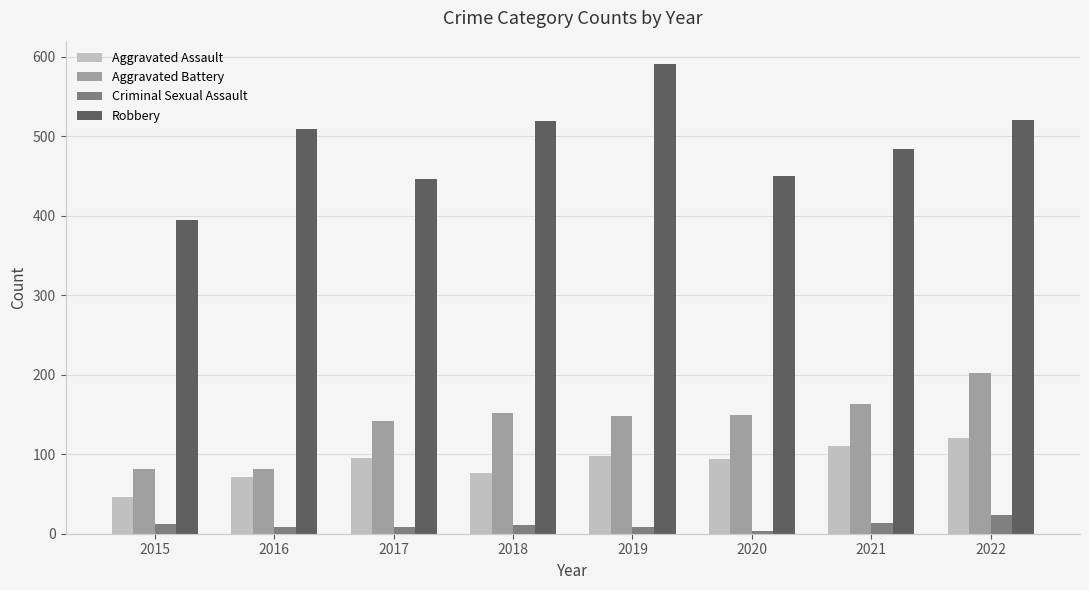

Which series changed the most between 2016 and 2021?

Aggravated Battery